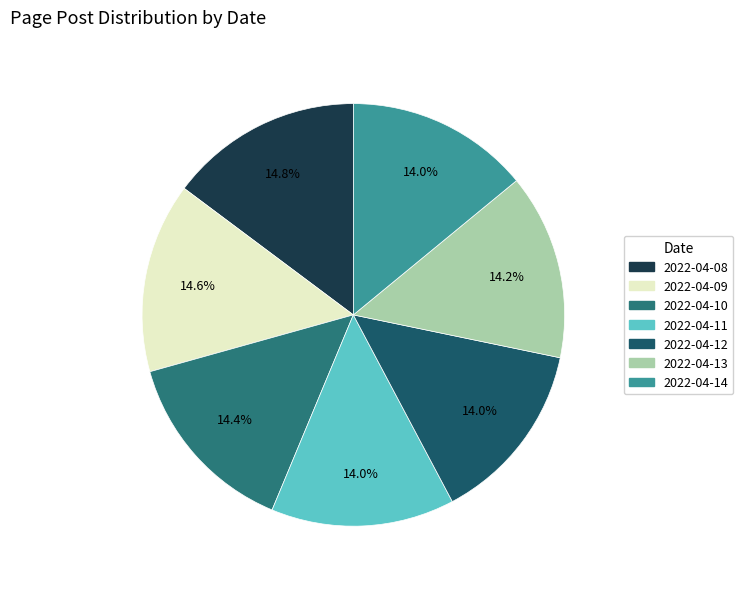

Count the number of slices in the pie.

7